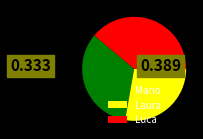

True or false: Mario accounts for 21% of the total.

False